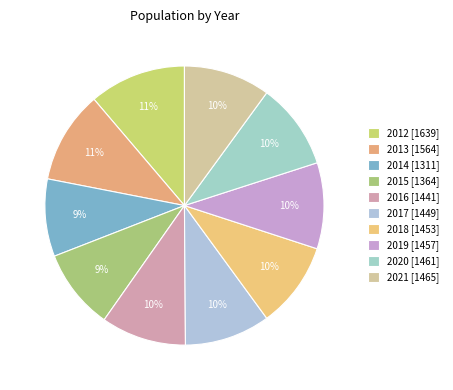

Rank the categories by value from lowest to highest.

2014, 2015, 2016, 2017, 2018, 2019, 2020, 2021, 2013, 2012